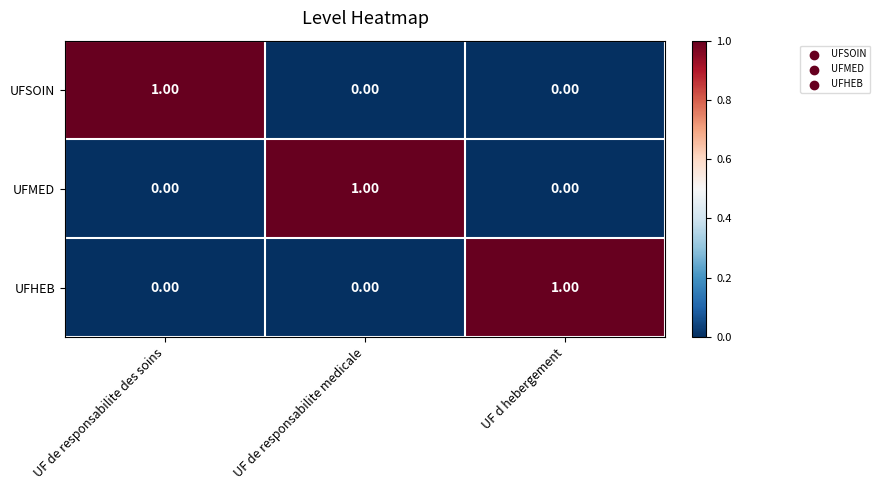

At how many categories does at least one series exceed 0?

3